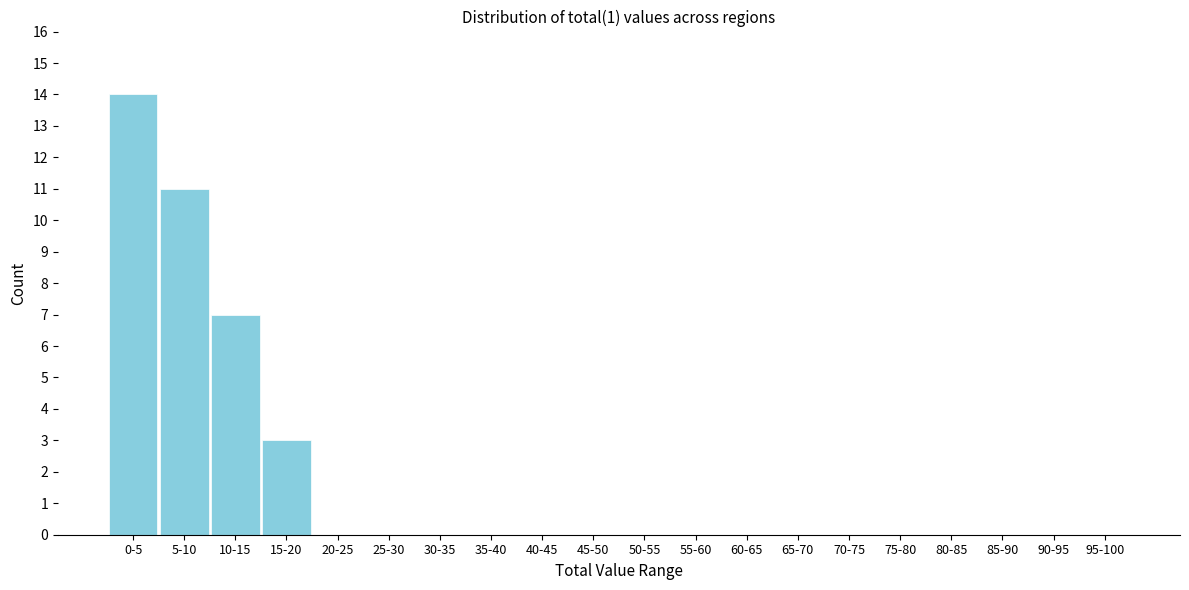

Reading right to left, list all the values displayed in this chart.

95-100=0	90-95=0	85-90=0	80-85=0	75-80=0	70-75=0	65-70=0	60-65=0	55-60=0	50-55=0	45-50=0	40-45=0	35-40=0	30-35=0	25-30=0	20-25=0	15-20=3	10-15=7	5-10=11	0-5=14